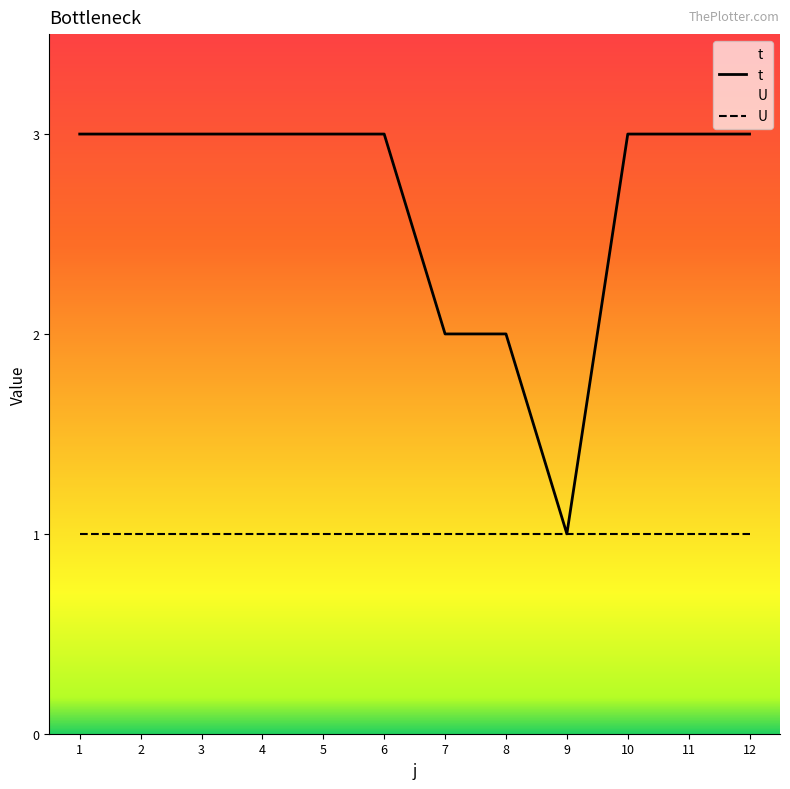

Read the value at 6.

3